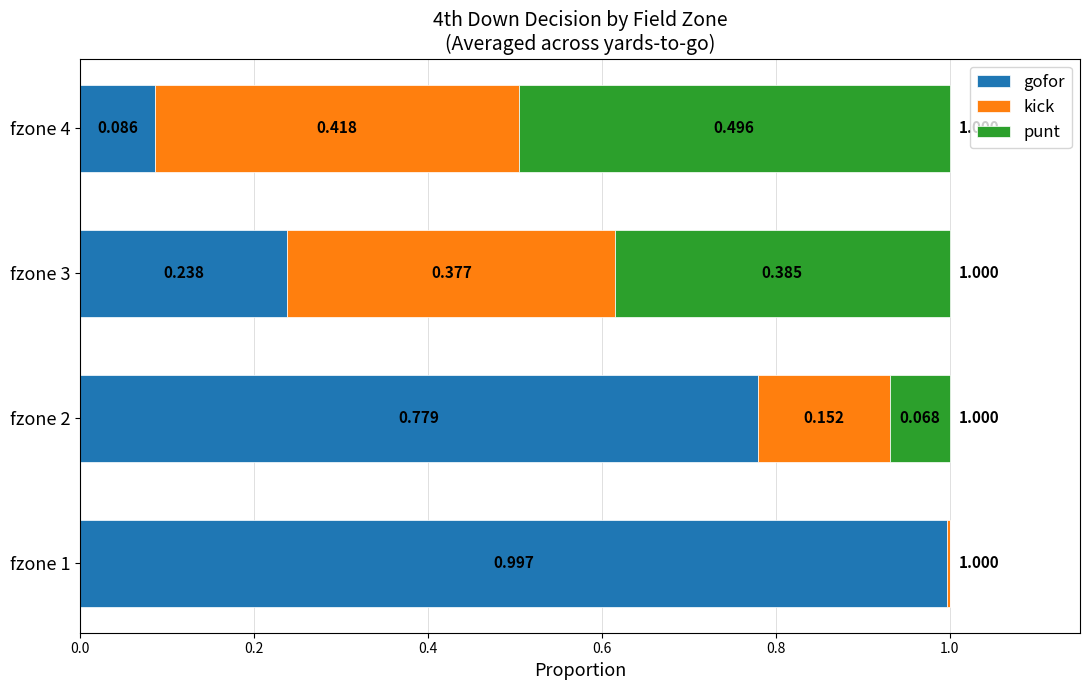

Which series has the largest total across all categories?

gofor